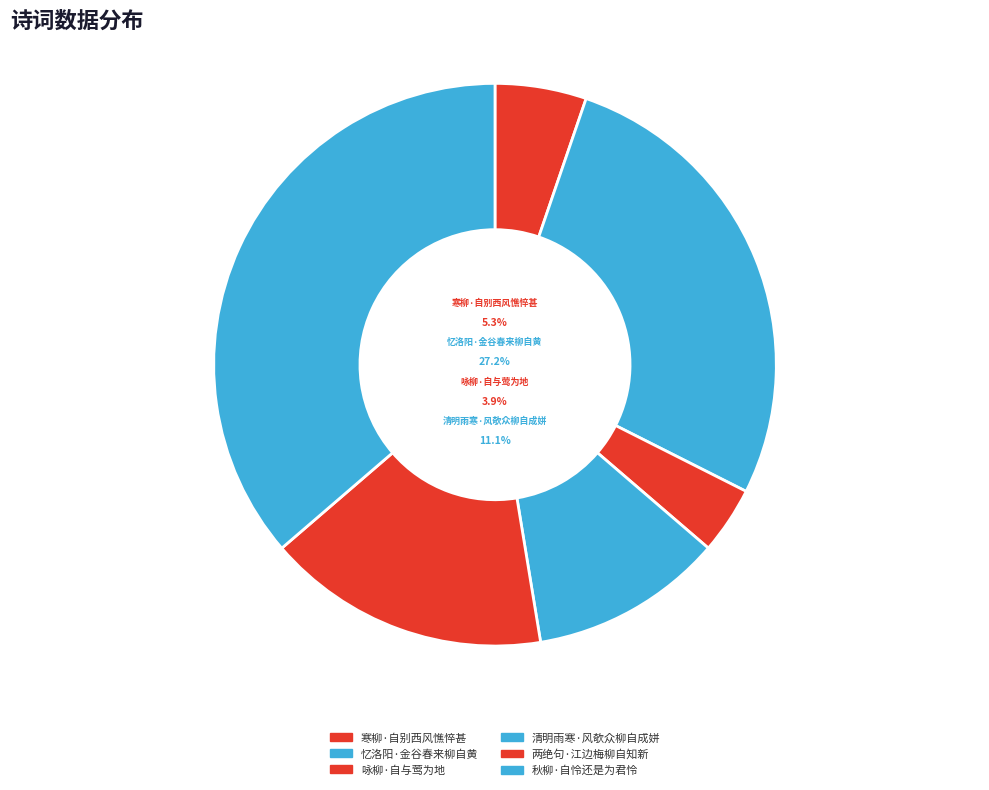

Which category has the biggest portion of the pie?

秋柳·自怜还是为君怜